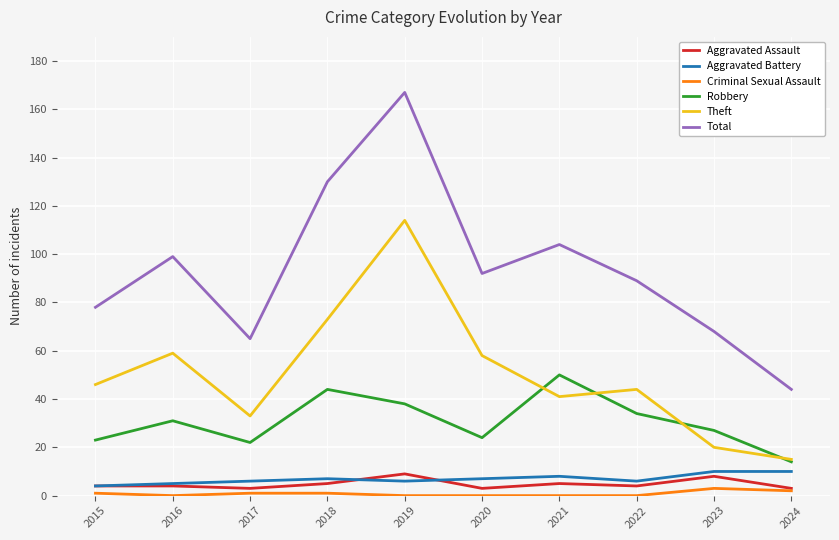

True or false: Theft has a value of 96 at 2017.

False